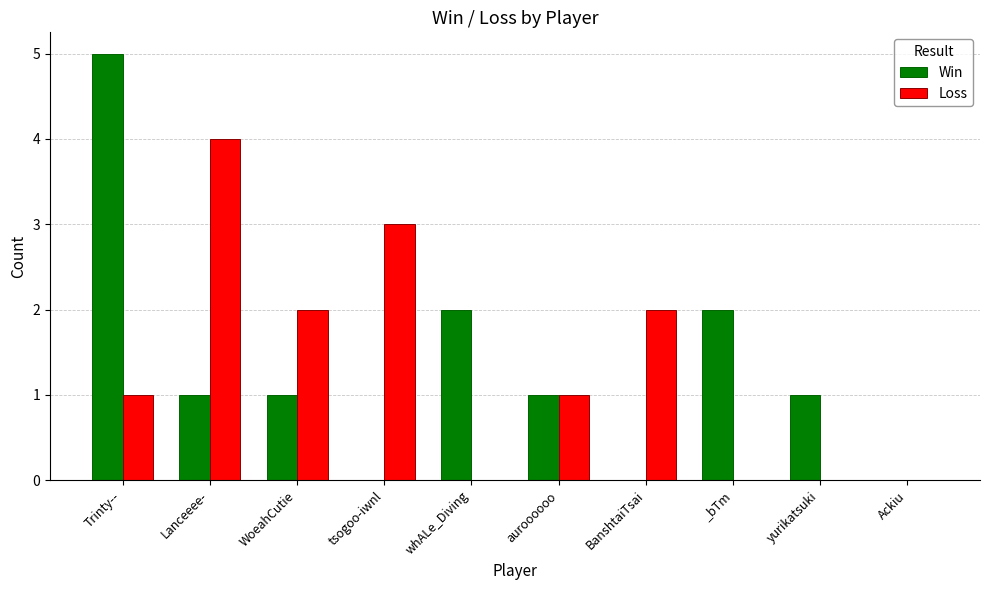

The Win series shows 3 at BanshtaiTsai. True or false?

False